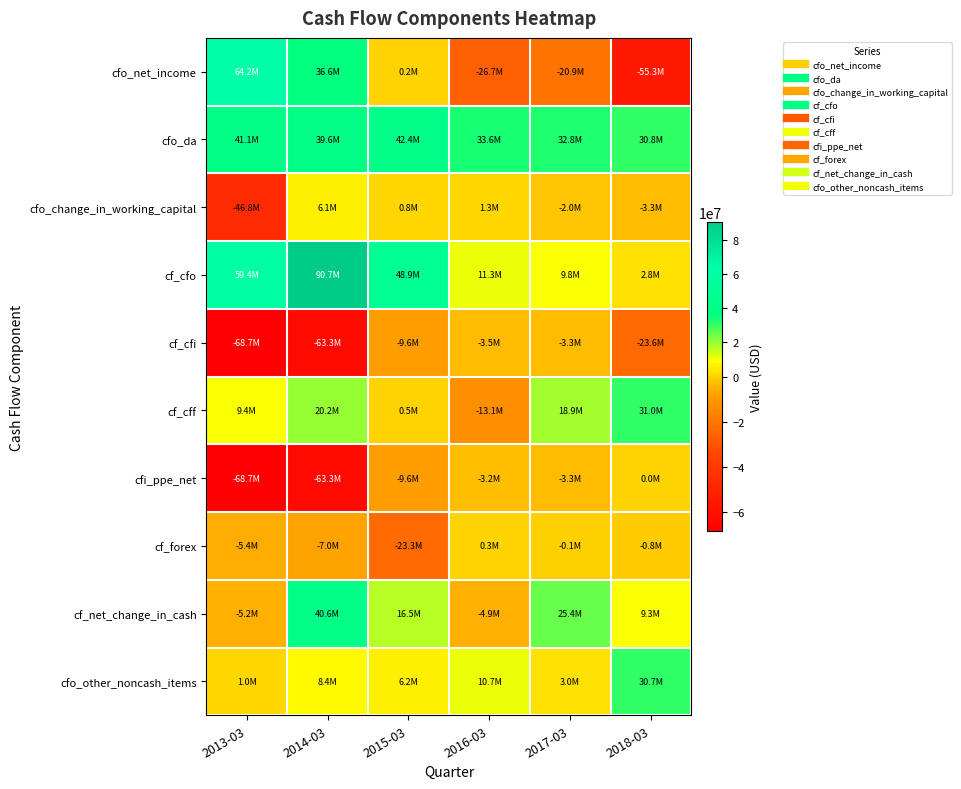

Which category has the highest value across all series?

2014-03